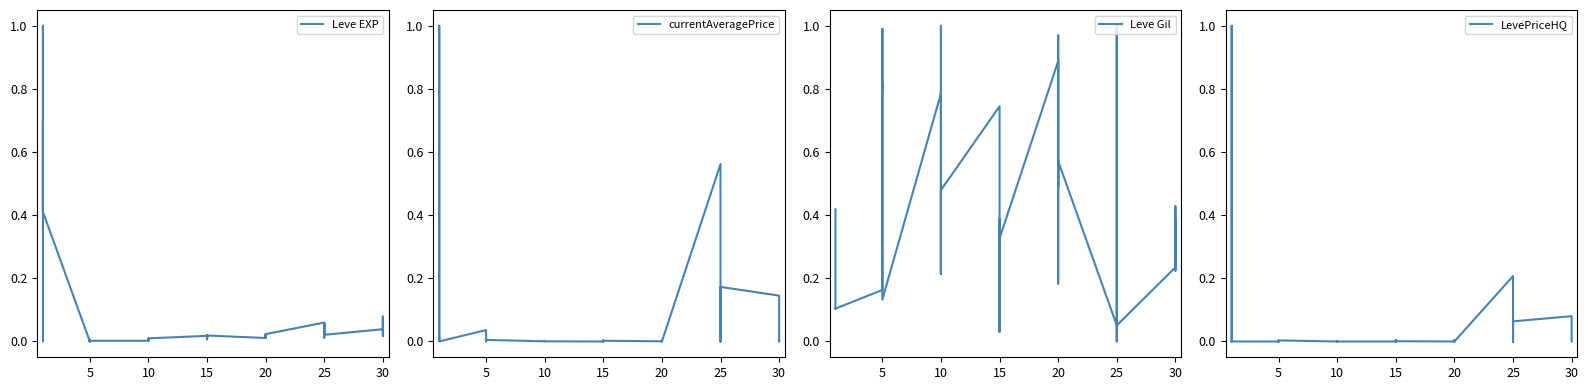

What is the difference between the highest and lowest values at 15?

0.7